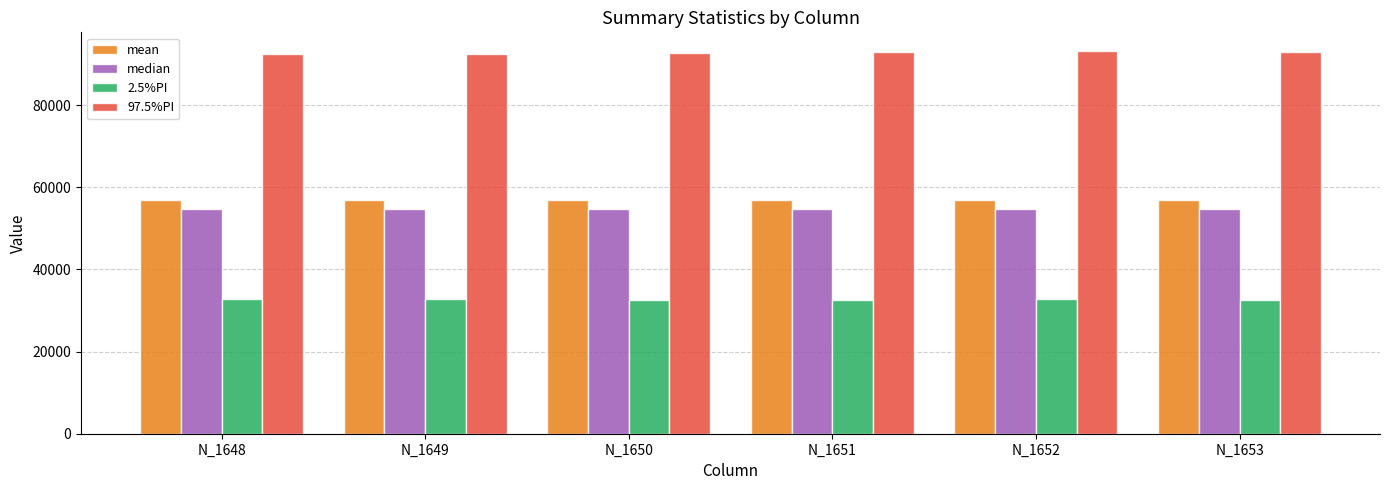

The 2.5%PI series shows 32788.7 at N_1648. True or false?

True